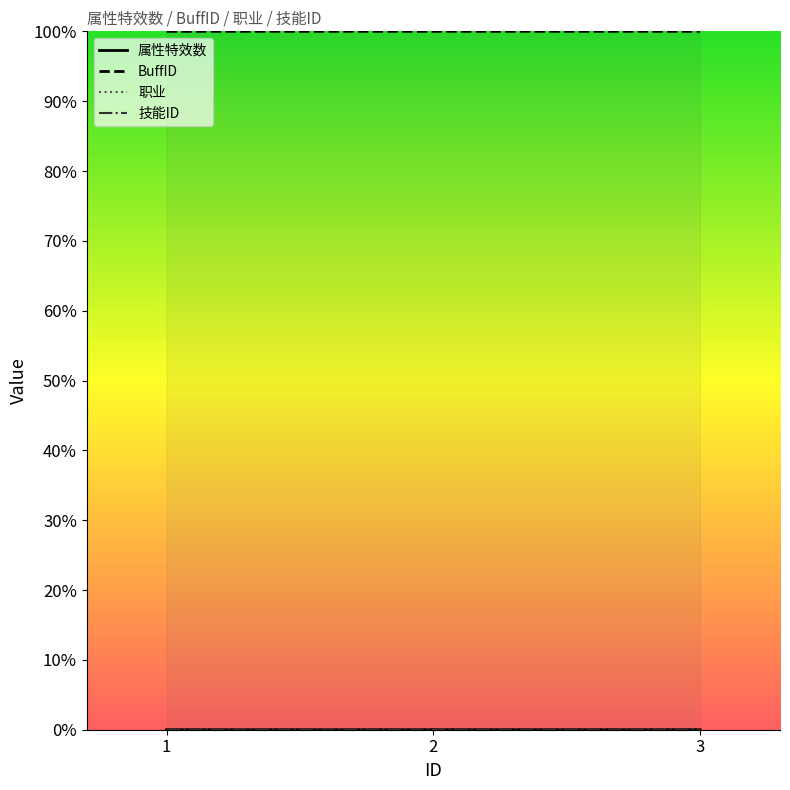

What is the sum of all BuffID values?

3.0